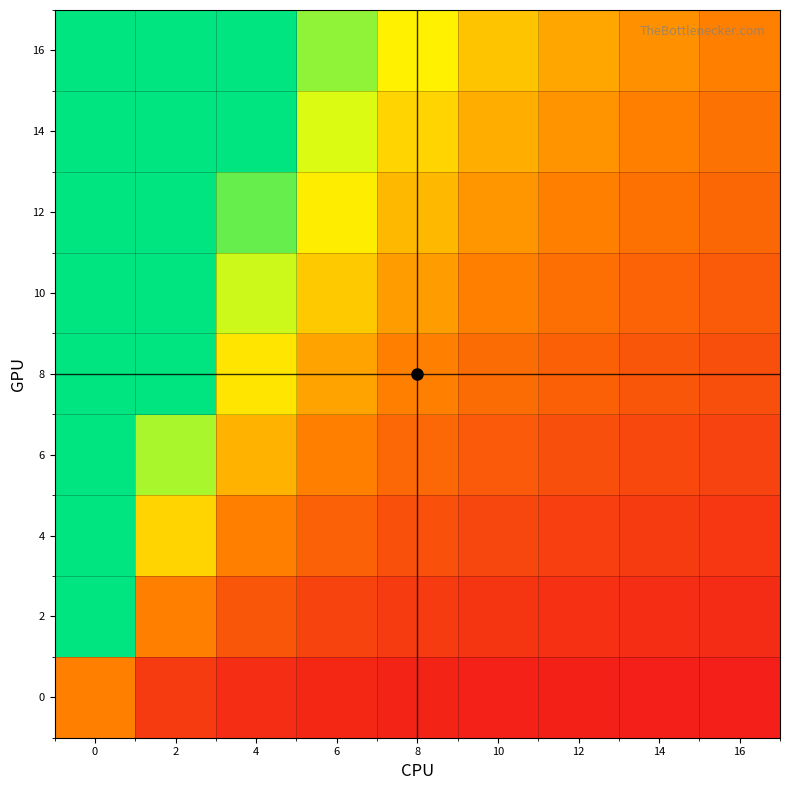

Reading right to left, extract all data points from this chart.

0: 16=0.0	14=0.0	12=0.0	10=0.0	8=0.0	6=0.0	4=0.1	2=0.1	0=0.3
2: 16=0.1	14=0.1	12=0.1	10=0.1	8=0.1	6=0.1	4=0.2	2=0.3	0=1.0
4: 16=0.1	14=0.1	12=0.1	10=0.2	8=0.2	6=0.2	4=0.3	2=0.6	0=1.0
6: 16=0.1	14=0.2	12=0.2	10=0.2	8=0.3	6=0.3	4=0.5	2=0.8	0=1.0
8: 16=0.2	14=0.2	12=0.2	10=0.3	8=0.3	6=0.4	4=0.6	2=1.0	0=1.0
10: 16=0.2	14=0.2	12=0.3	10=0.3	8=0.4	6=0.5	4=0.7	2=1.0	0=1.0
12: 16=0.3	14=0.3	12=0.3	10=0.4	8=0.5	6=0.6	4=0.9	2=1.0	0=1.0
14: 16=0.3	14=0.3	12=0.4	10=0.5	8=0.6	6=0.7	4=1.0	2=1.0	0=1.0
16: 16=0.3	14=0.4	12=0.4	10=0.5	8=0.6	6=0.8	4=1.0	2=1.0	0=1.0